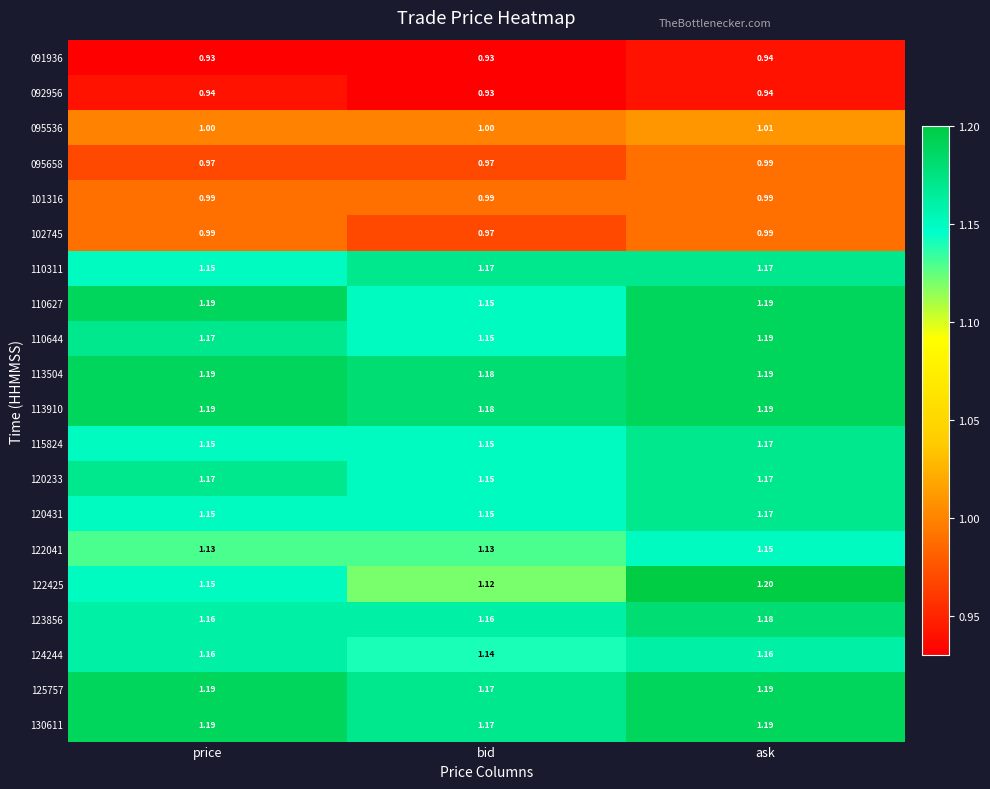

At which category is the sum across all series the highest?

ask